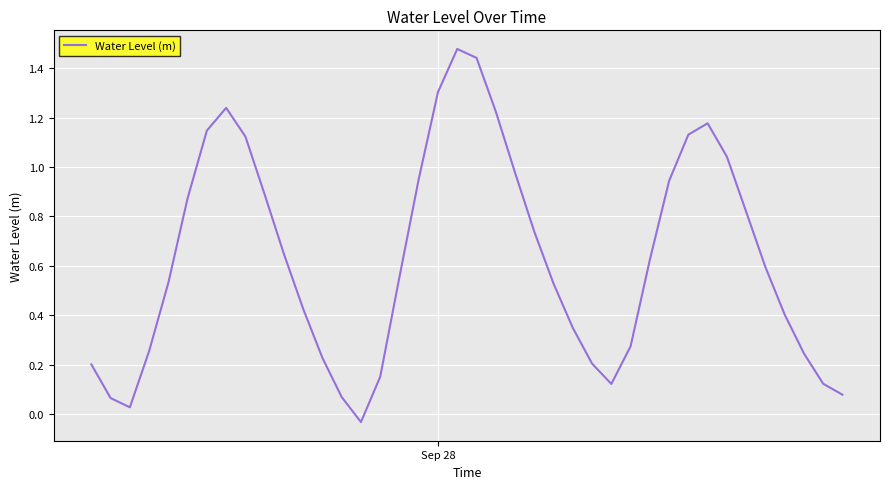

Is this an area chart (filled region under the line)?

No